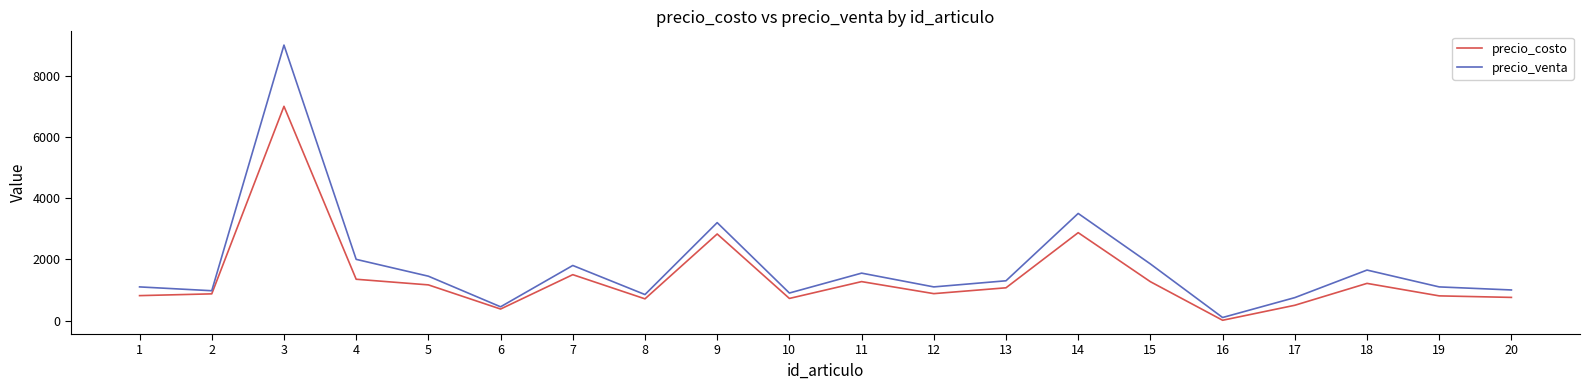

At which category does precio_venta reach its first local peak?

3